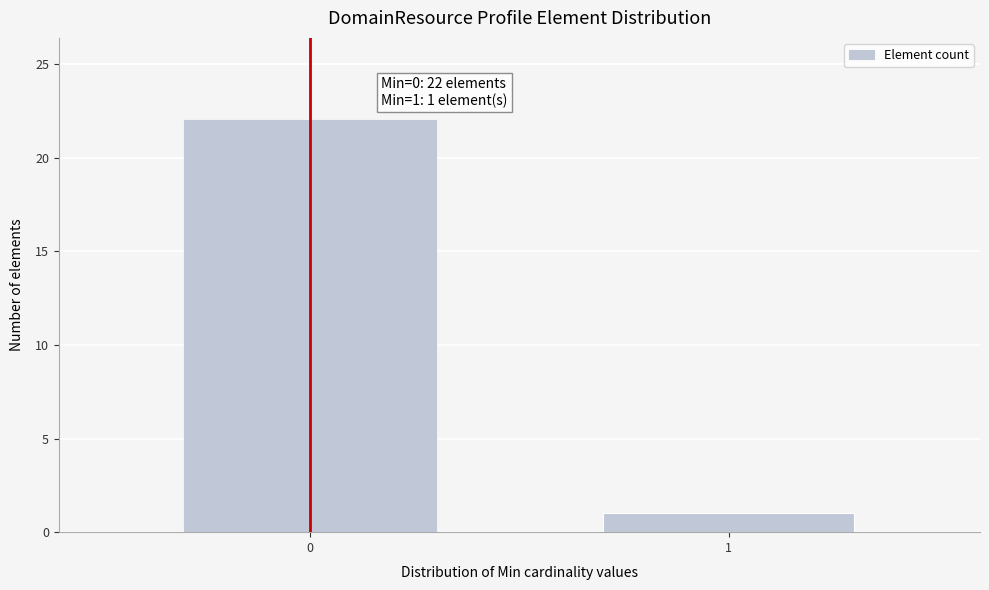

Reading left to right, extract all data points from this chart.

22	1